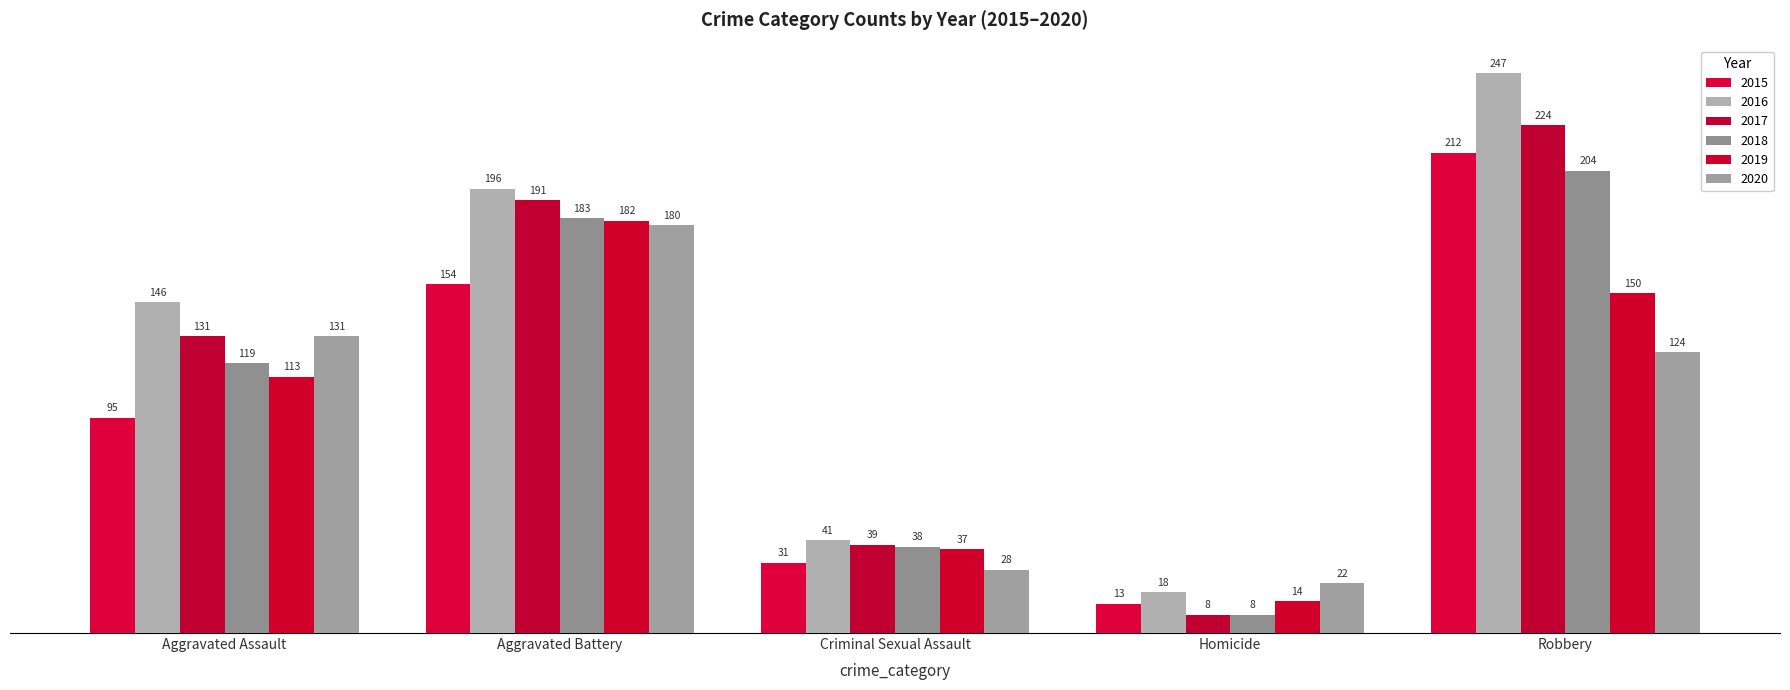

Reading left to right, extract all data points from this chart.

2015: 95	154	31	13	212
2016: 146	196	41	18	247
2017: 131	191	39	8	224
2018: 119	183	38	8	204
2019: 113	182	37	14	150
2020: 131	180	28	22	124